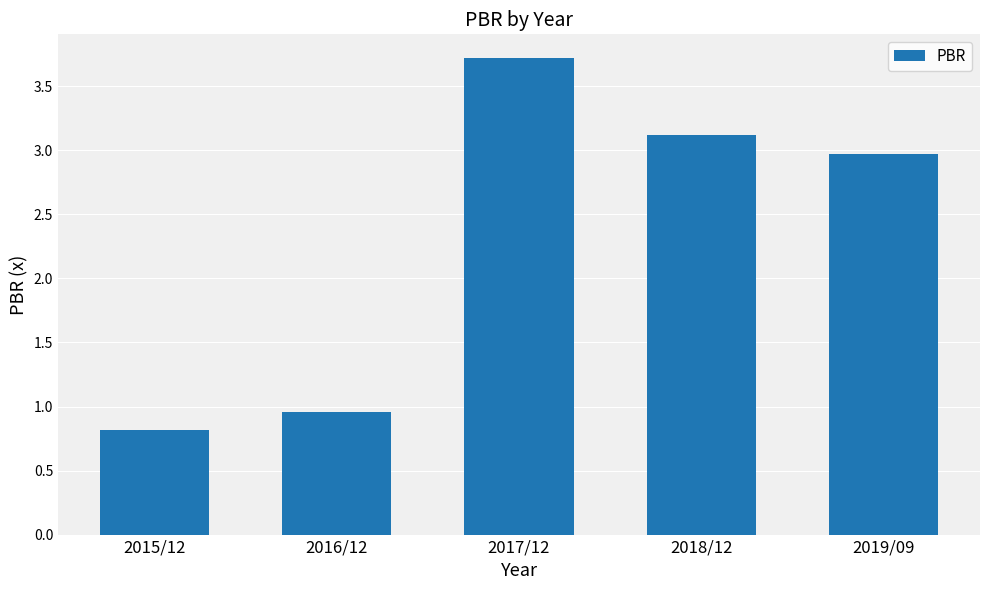

What is the difference between the maximum and second lowest values?

2.8